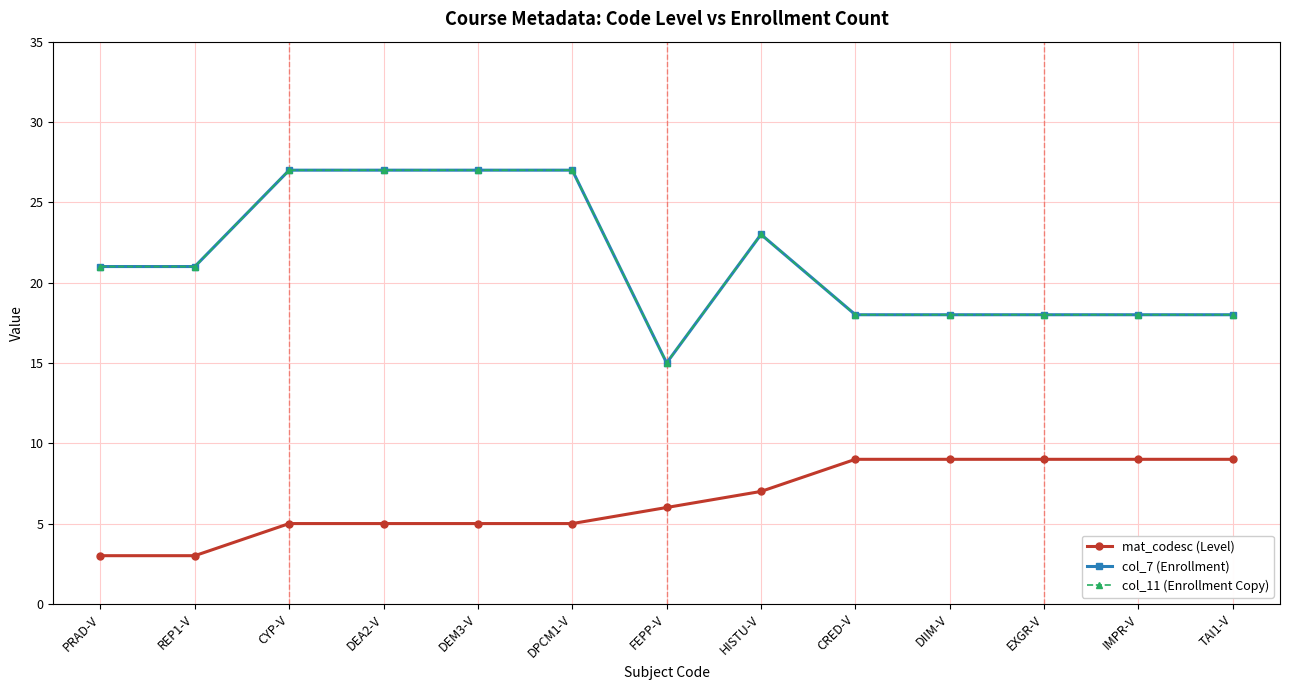

True or false: col_11 (Enrollment Copy) and col_7 (Enrollment) intersect in this chart.

False